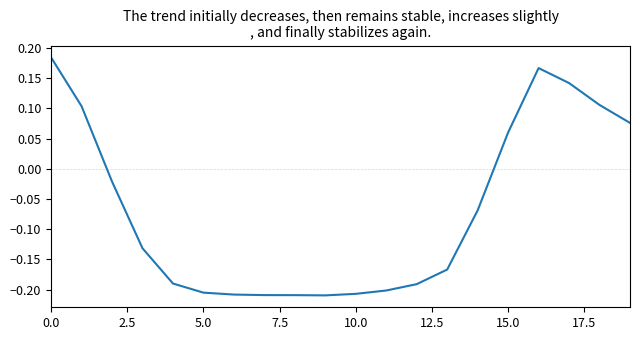

How many values exceed 0?

7